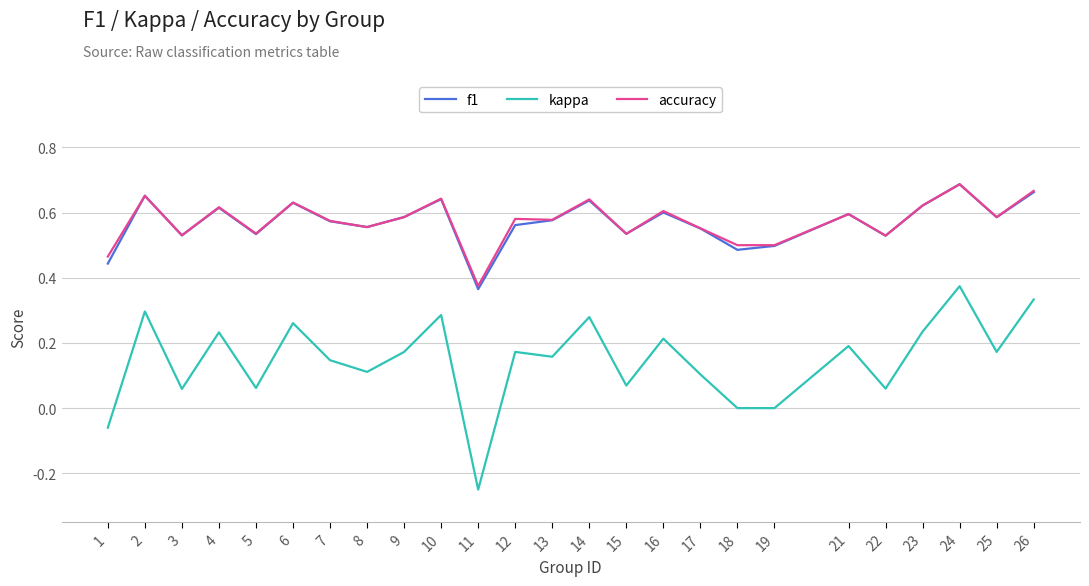

Is the value of f1 at 15 greater than the value of kappa at 17?

Yes